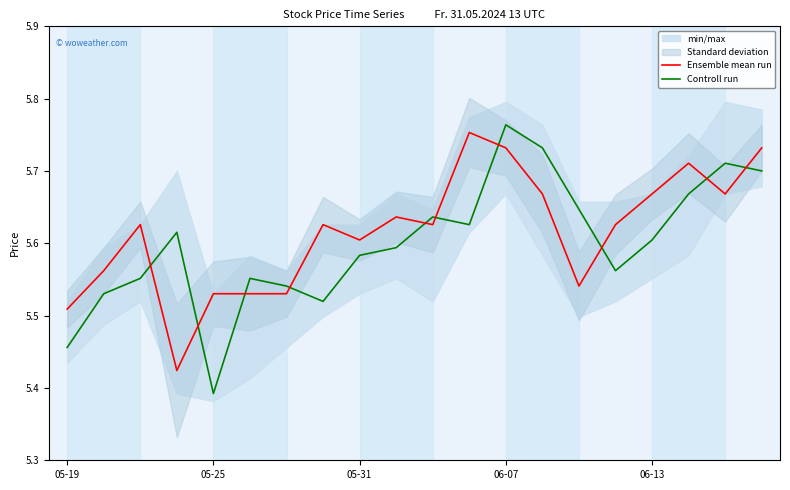

Is the value of Ensemble mean run at 17 greater than the value of Controll run at 17?

Yes